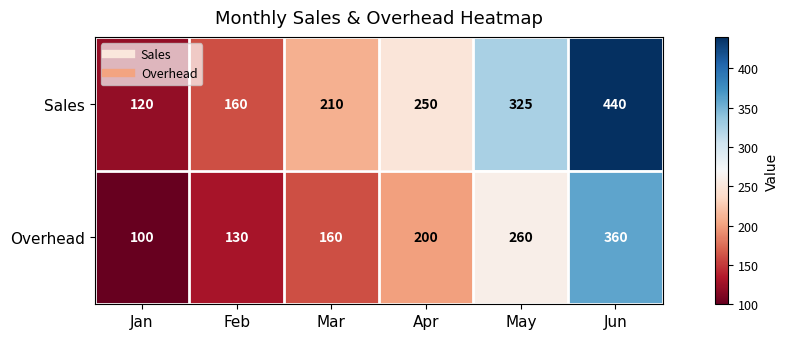

Is it true that Overhead equals 130 at Feb?

True